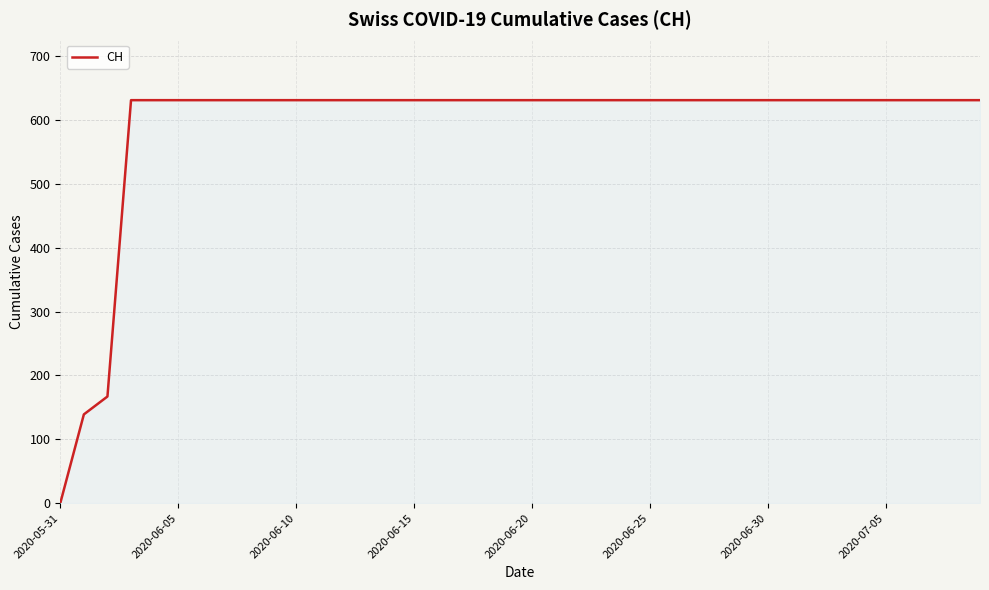

How many lines are shown in the chart?

1